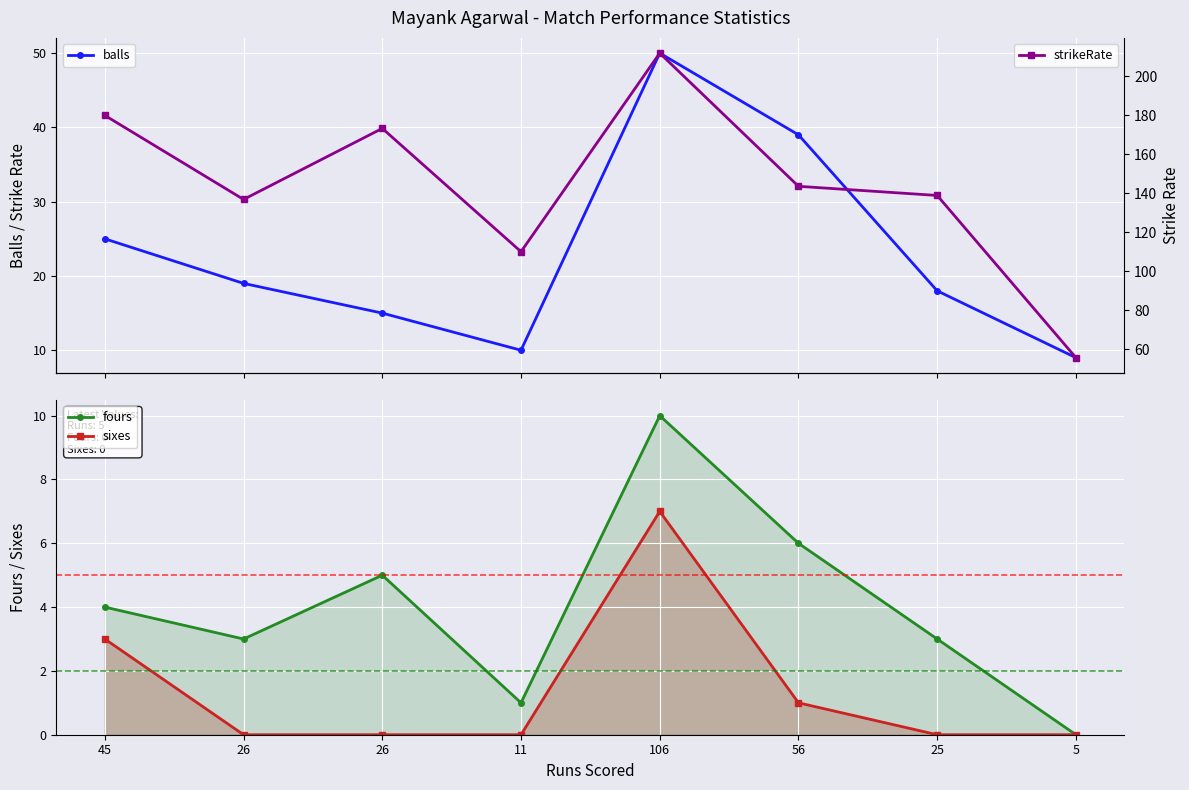

True or false: sixes and strikeRate cross at least once.

False